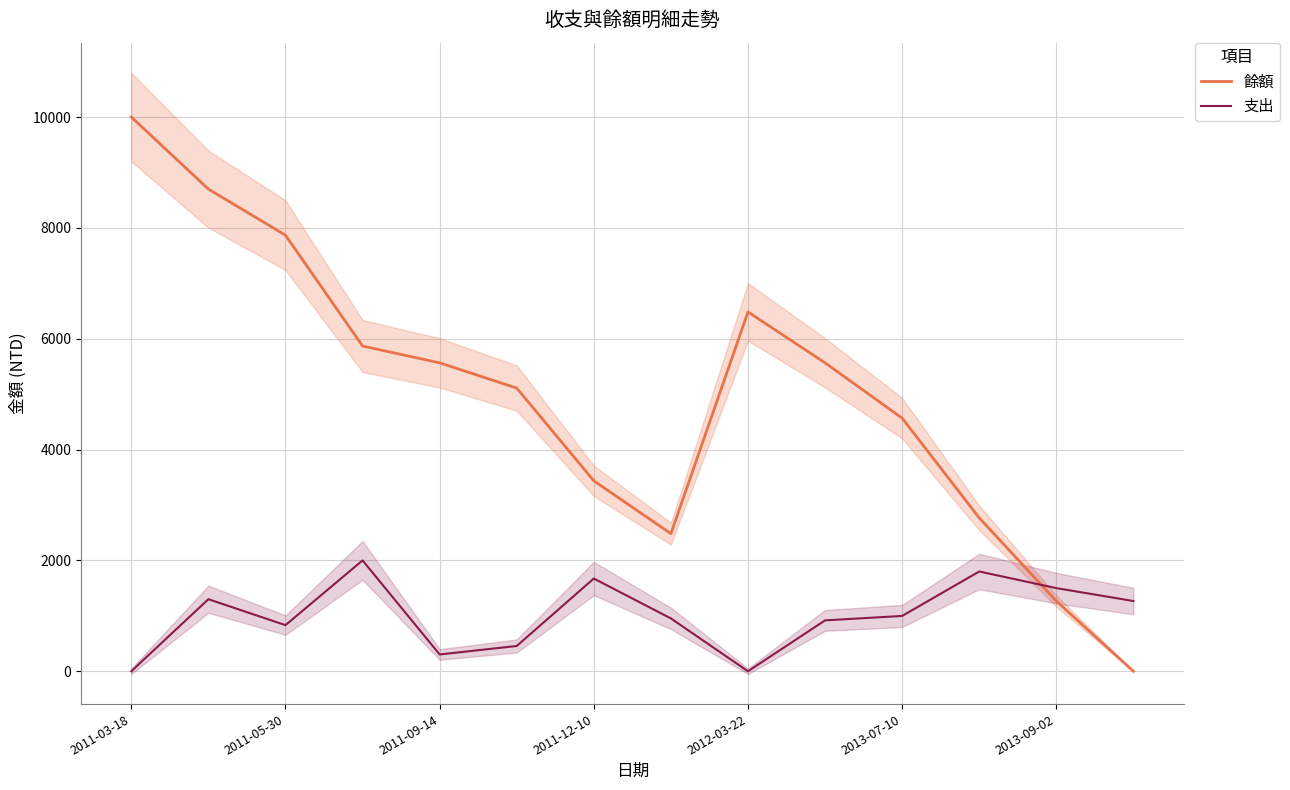

What is the greatest value displayed?

10000